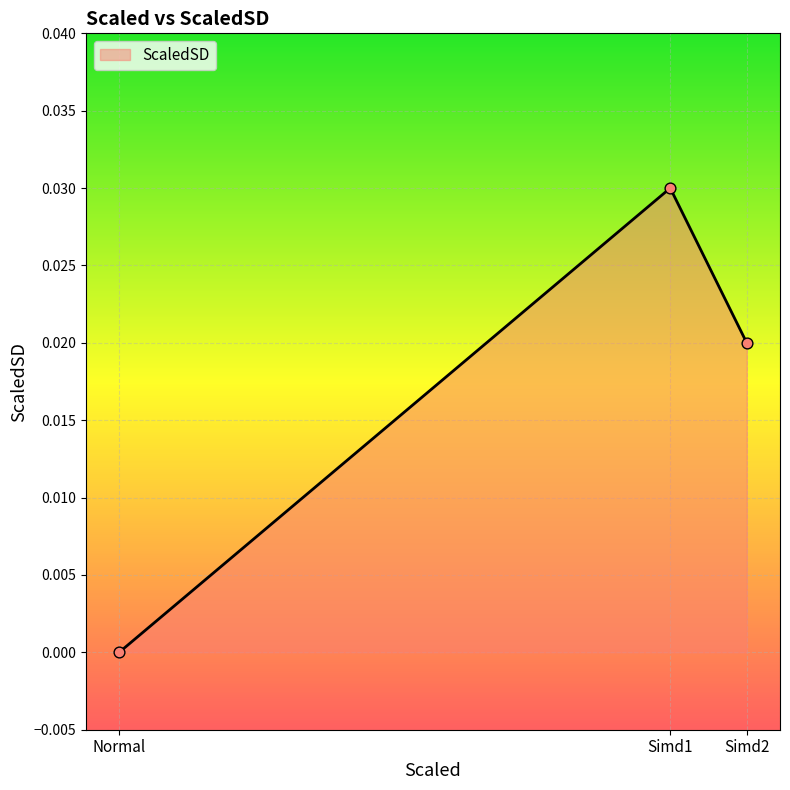

Between Simd1 and Simd2, which is larger?

Simd1